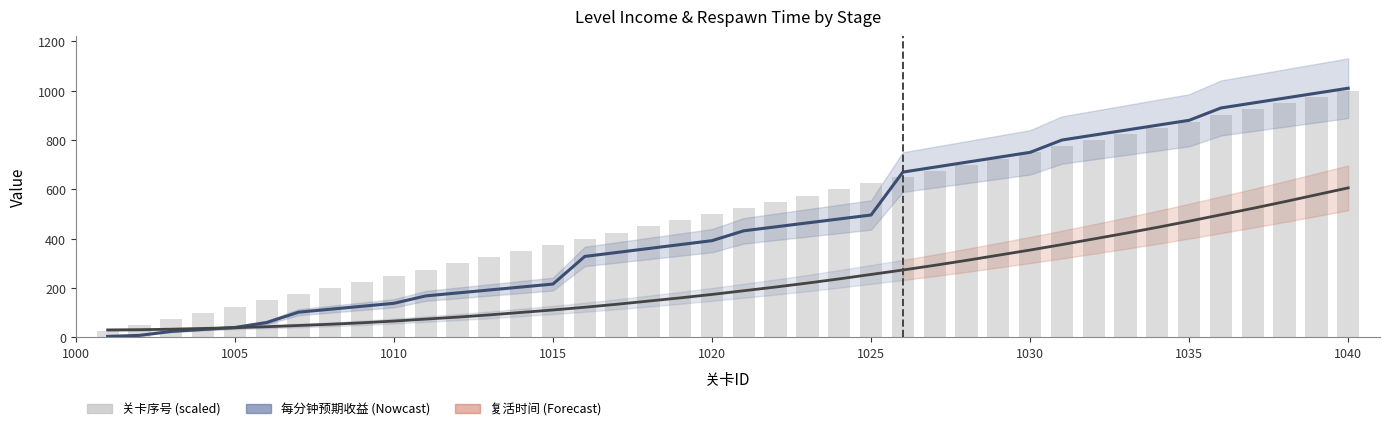

What is the difference between the maximum and minimum values in the 每分钟预期收益 series?

1006